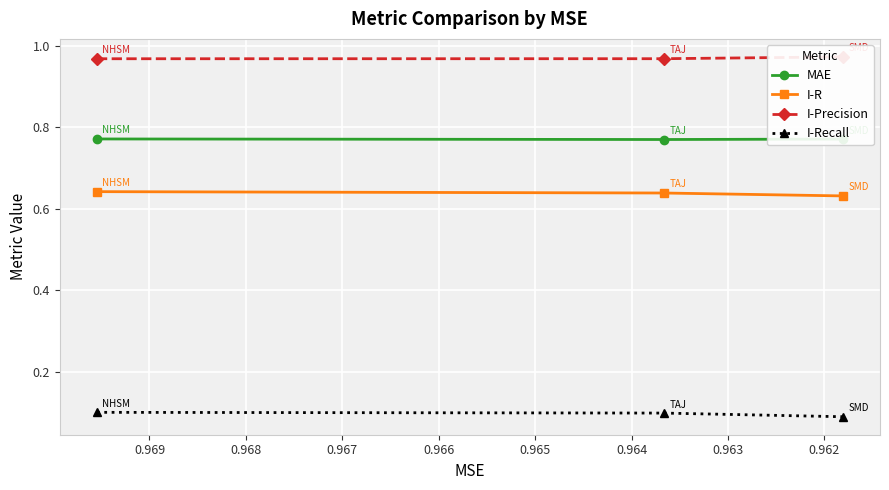

What is the smallest value displayed?

0.1